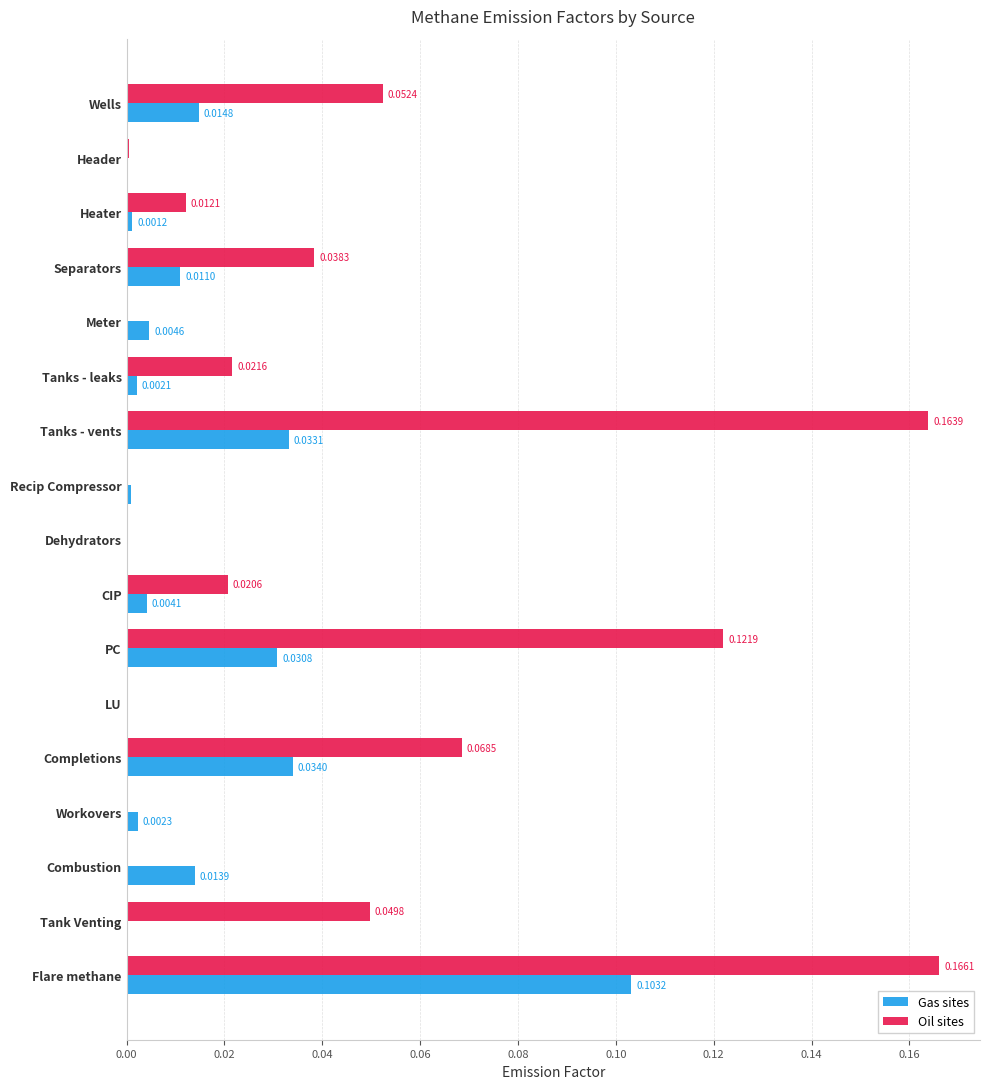

How many values in Oil sites are above zero?

11